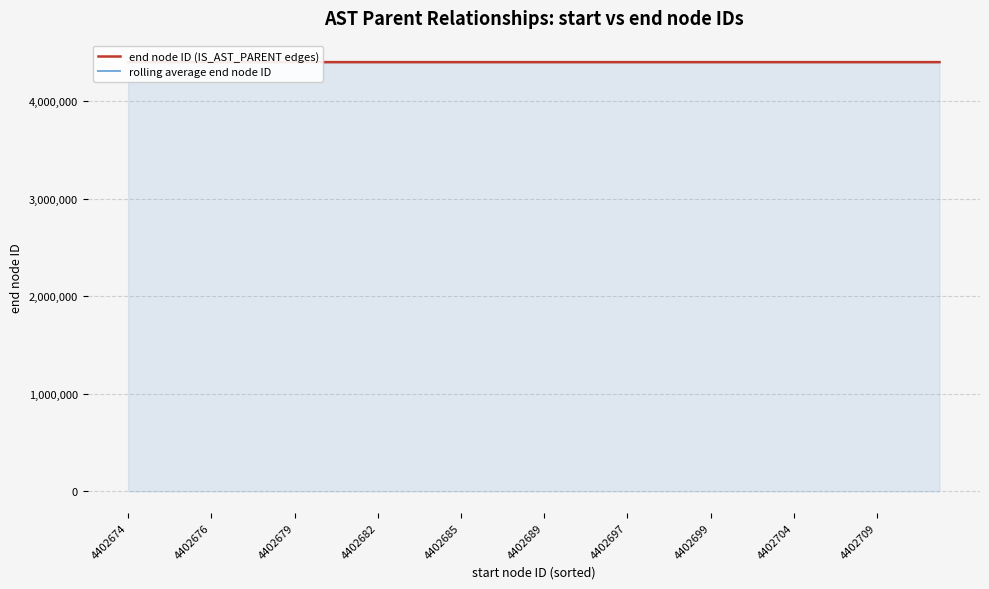

Which series has the largest range (max minus min)?

end node ID (IS_AST_PARENT edges)